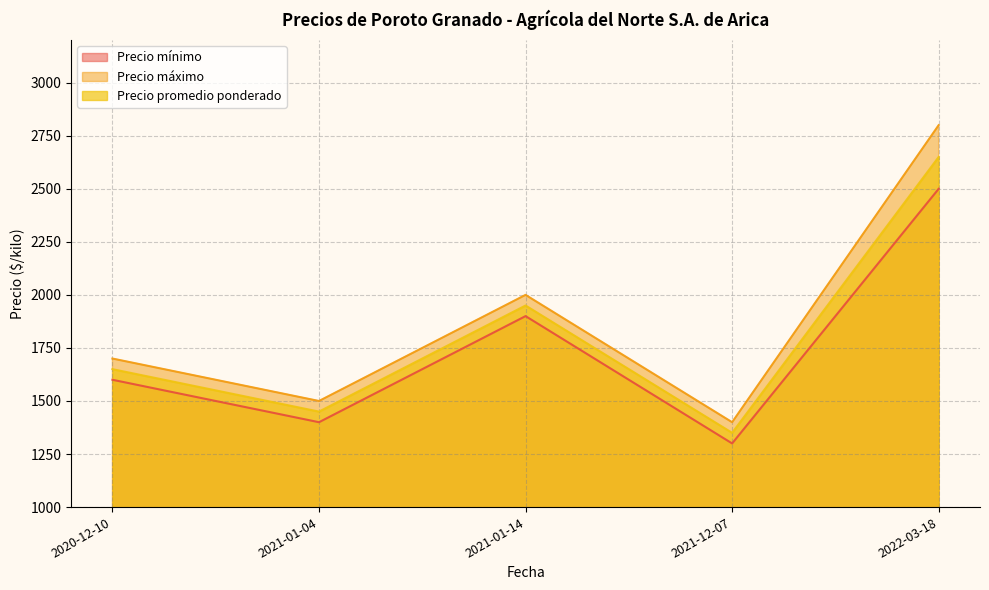

The value of Precio mínimo at 2022-03-18 is 3937. True or false?

False